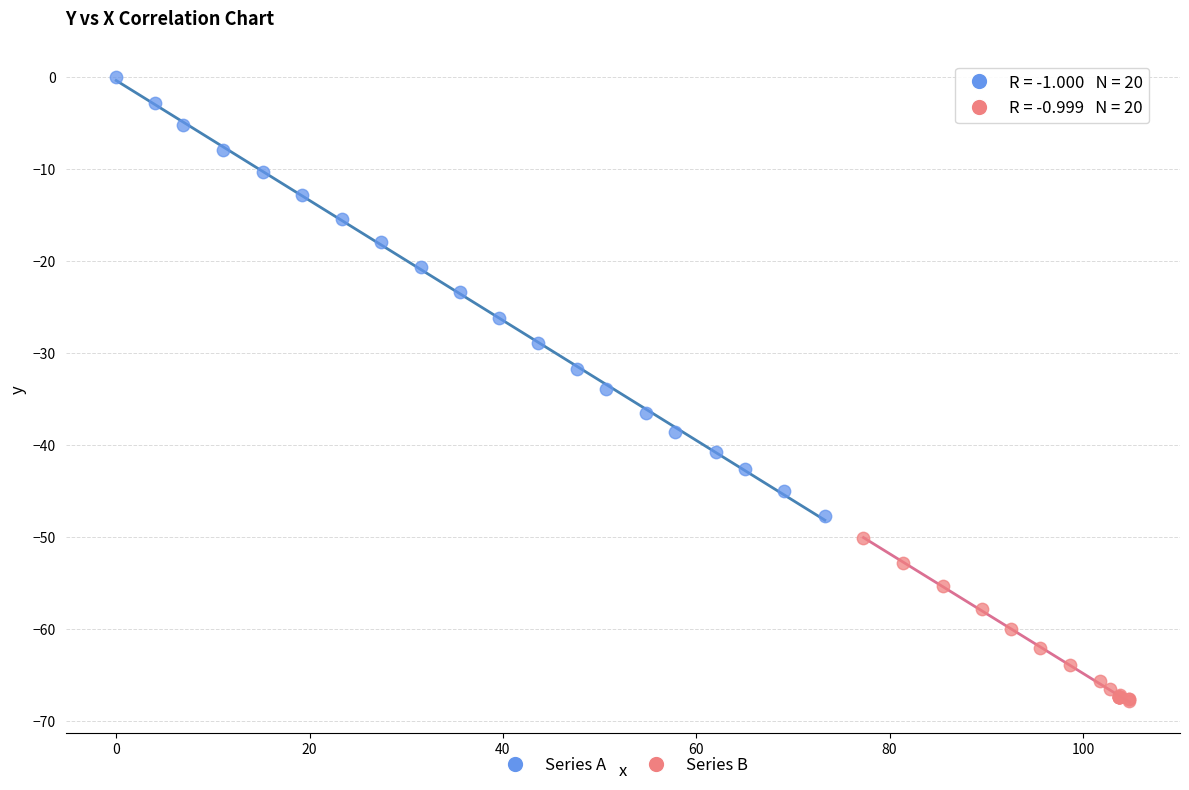

Which series contains the highest Y value?

Series A